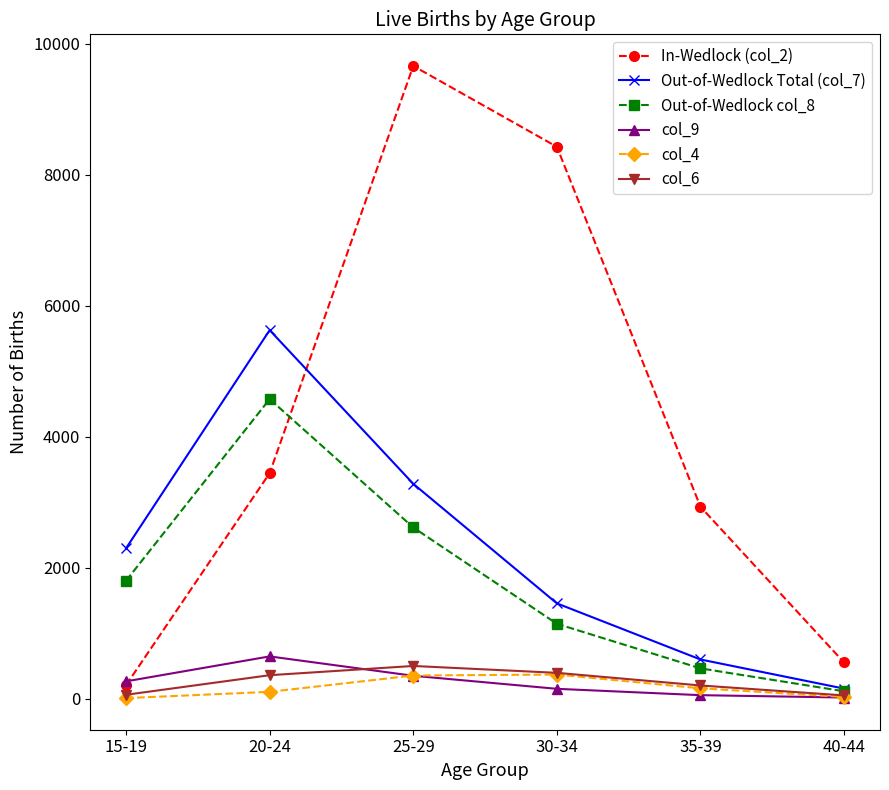

True or false: col_9 has more than 2 points higher than both neighbors.

False